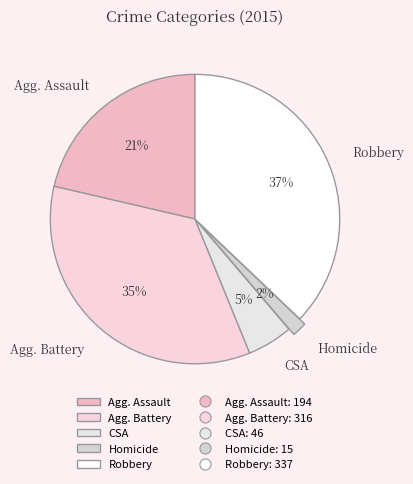

Which category has the smallest portion of the pie?

Homicide